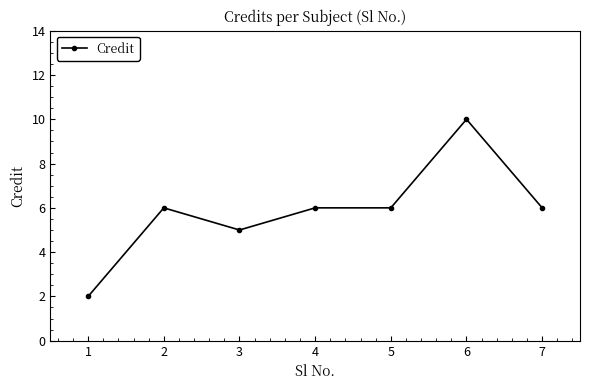

How many distinct data groups are displayed?

1